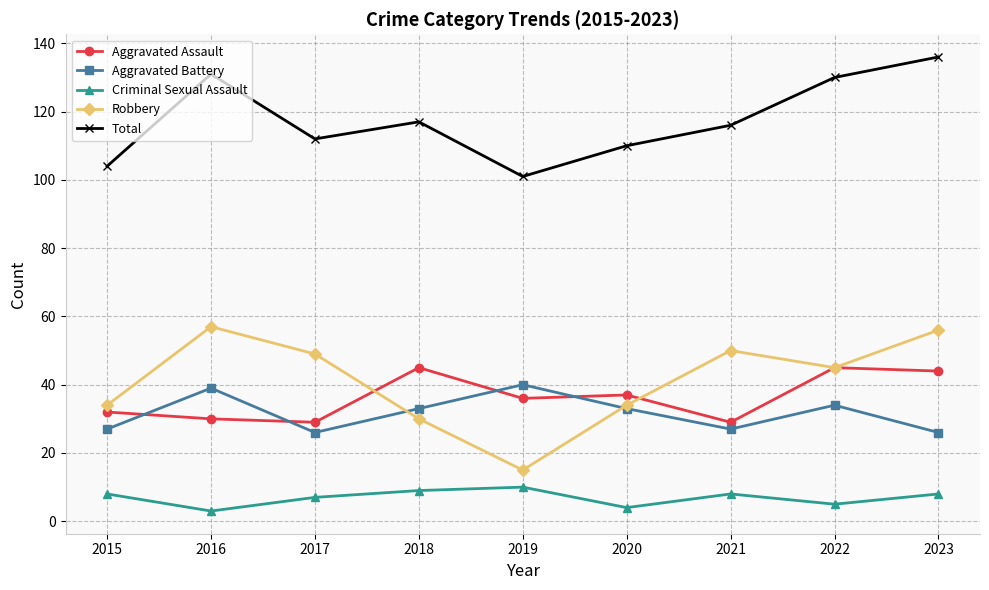

At which category is the sum across all series the highest?

2023